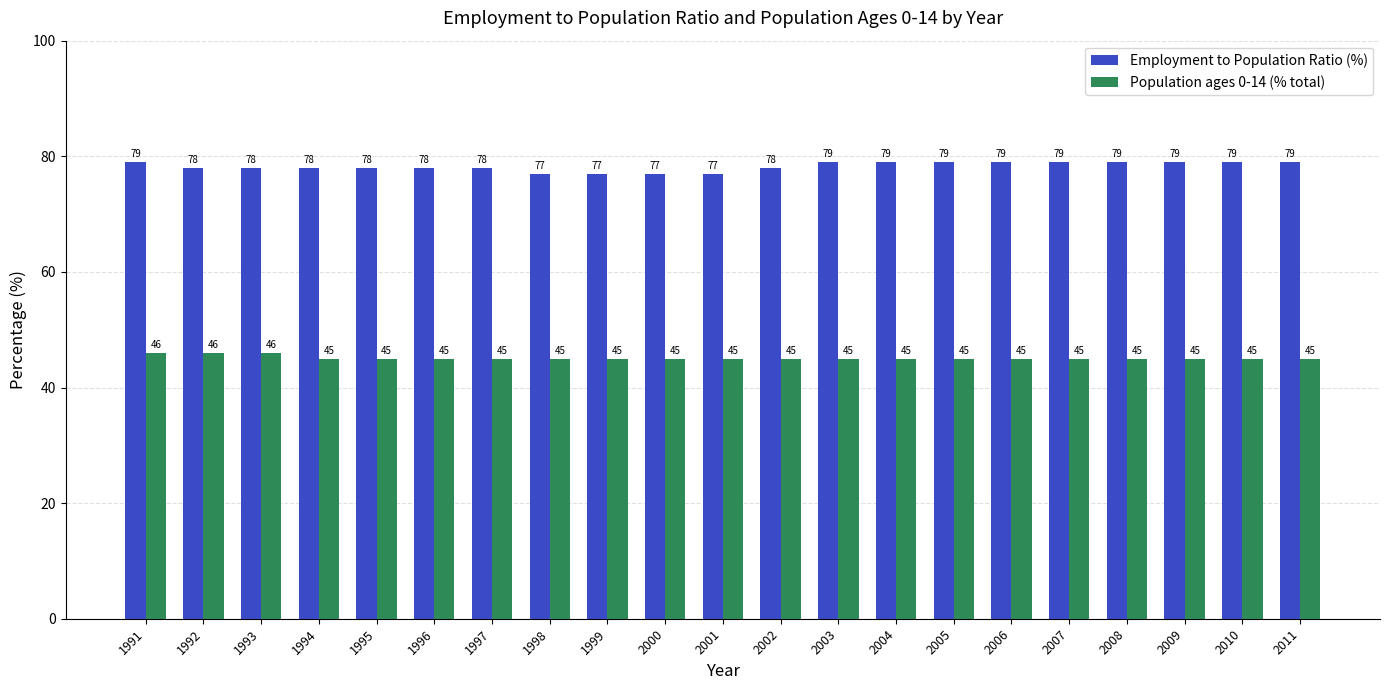

How many Population ages 0-14 (% total) values are between 45 and 46?

21